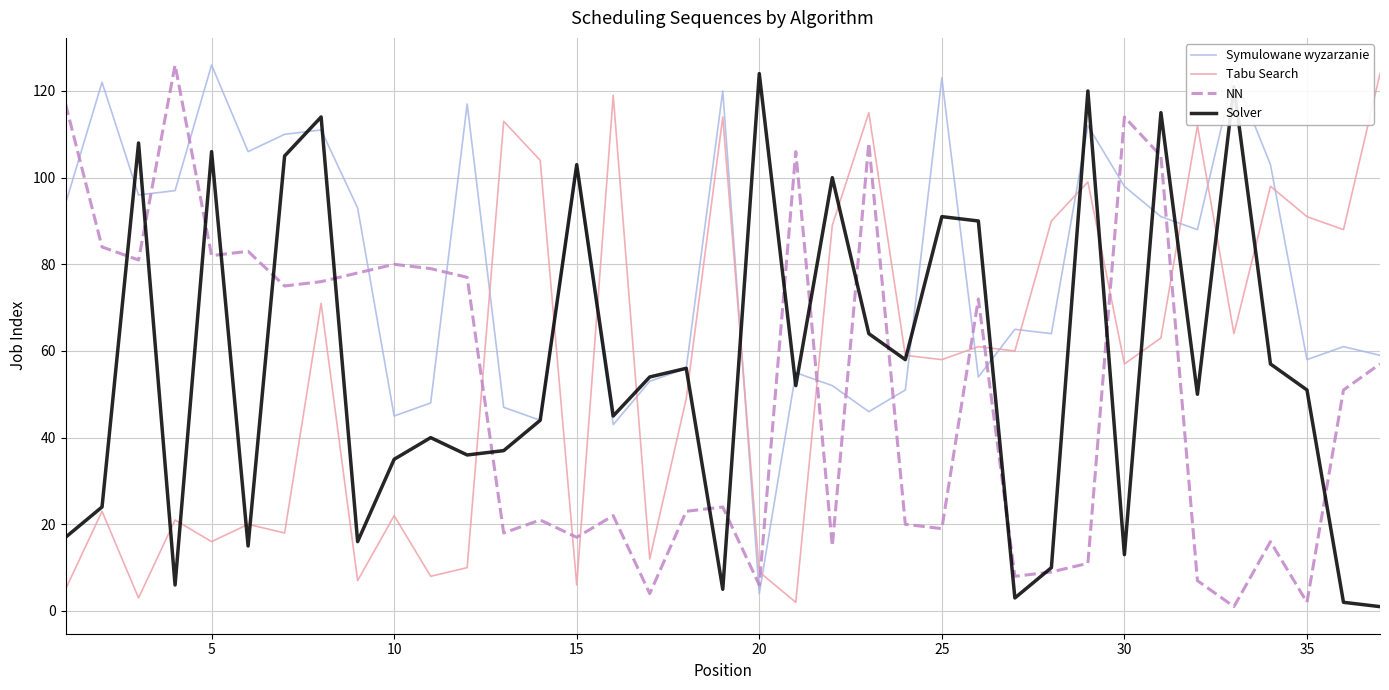

Reading right to left, transcribe all the data shown in this chart.

Symulowane wyzarzanie: 59	61	58	103	124	88	91	98	112	64	65	54	123	51	46	52	55	4	120	56	53	43	102	44	47	117	48	45	93	111	110	106	126	97	96	122	94
Tabu Search: 124	88	91	98	64	112	63	57	99	90	60	61	58	59	115	89	2	9	114	49	12	119	6	104	113	10	8	22	7	71	18	20	16	21	3	23	5
NN: 57	51	2	16	1	7	105	114	11	9	8	72	19	20	108	15	106	6	24	23	4	22	17	21	18	77	79	80	78	76	75	83	82	126	81	84	117
Solver: 1	2	51	57	121	50	115	13	120	10	3	90	91	58	64	100	52	124	5	56	54	45	103	44	37	36	40	35	16	114	105	15	106	6	108	24	17